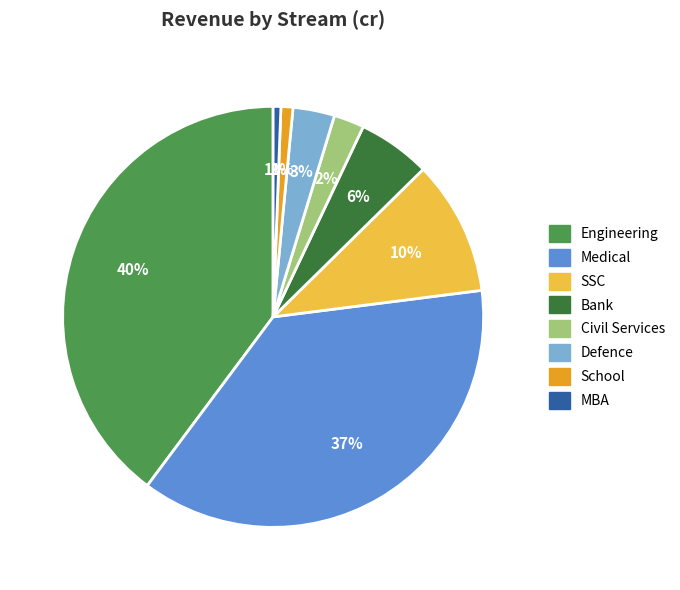

Does any single category account for the majority?

No